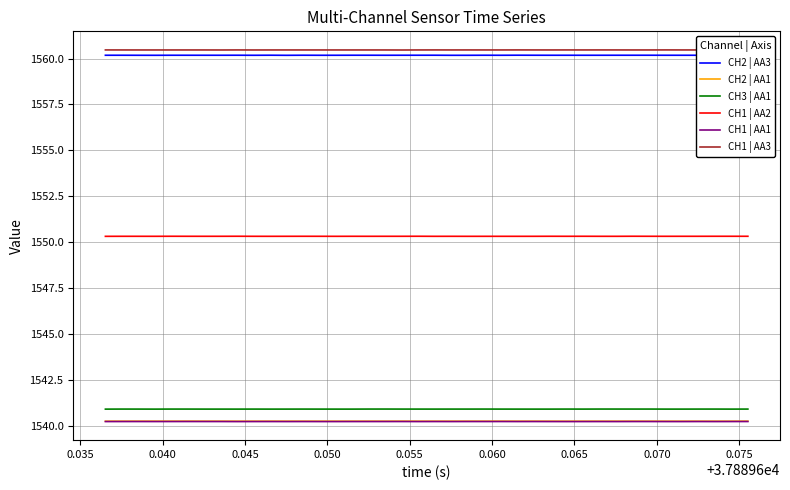

What is the sum of all CH2 | AA3 values?

62407.1